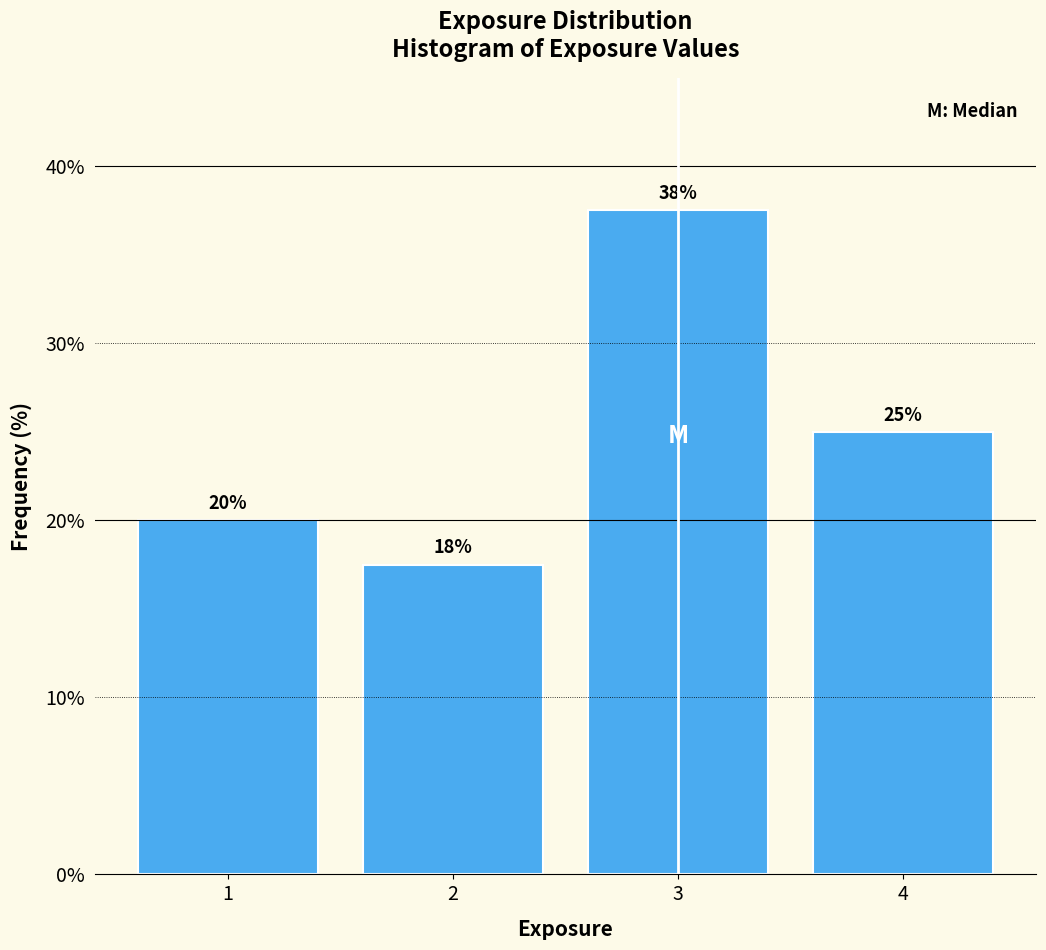

Which range on the x-axis has the tallest bar?

2.5 to 3.5